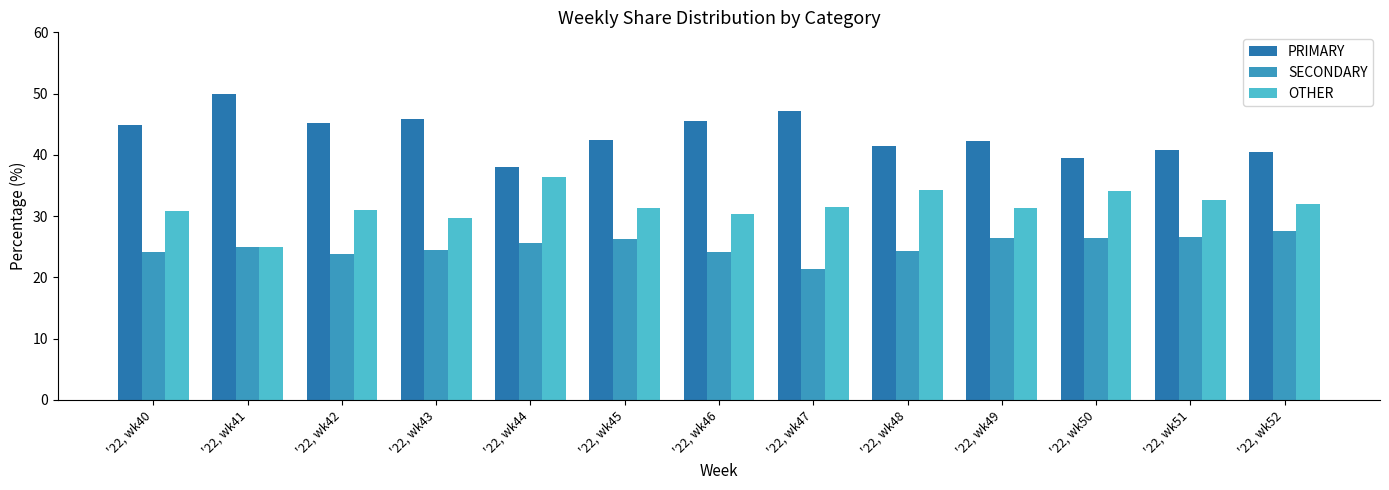

Which category has the lowest value across all series?

'22, wk47